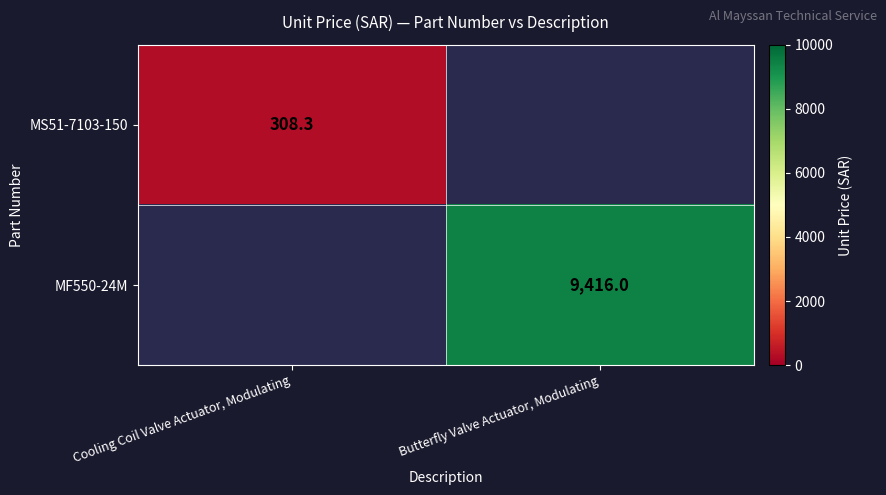

True or false: MS51-7103-150 has a value of 308.3 at Cooling Coil Valve Actuator, Modulating.

True